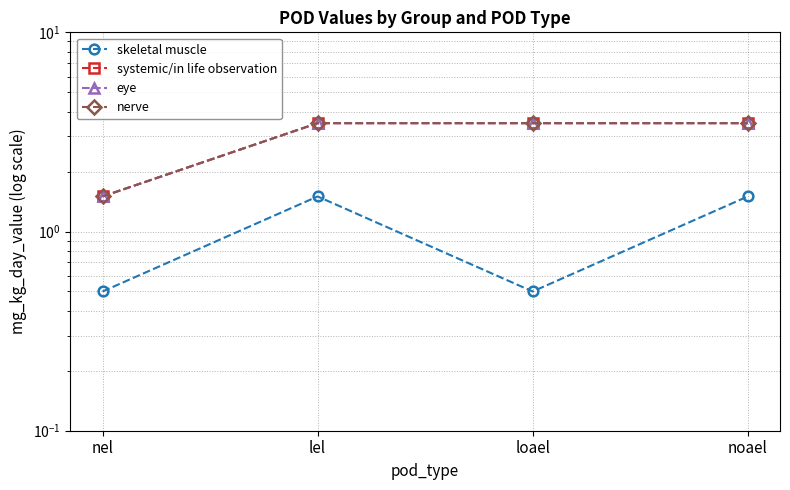

Reading left to right, transcribe all the data shown in this chart.

skeletal muscle: 0.5	1.5	0.5	1.5
systemic/in life observation: 1.5	3.5	3.5	3.5
eye: 1.5	3.5	3.5	3.5
nerve: 1.5	3.5	3.5	3.5